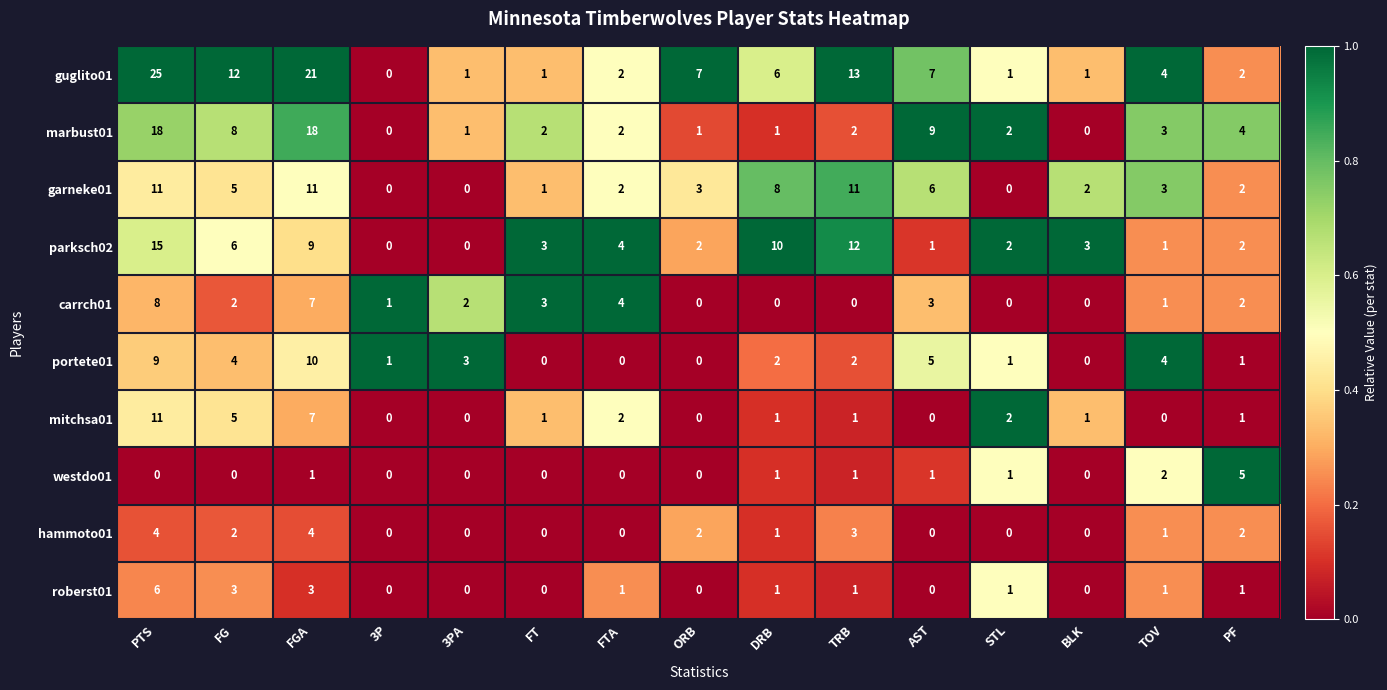

Which series has the largest range (max minus min)?

guglito01